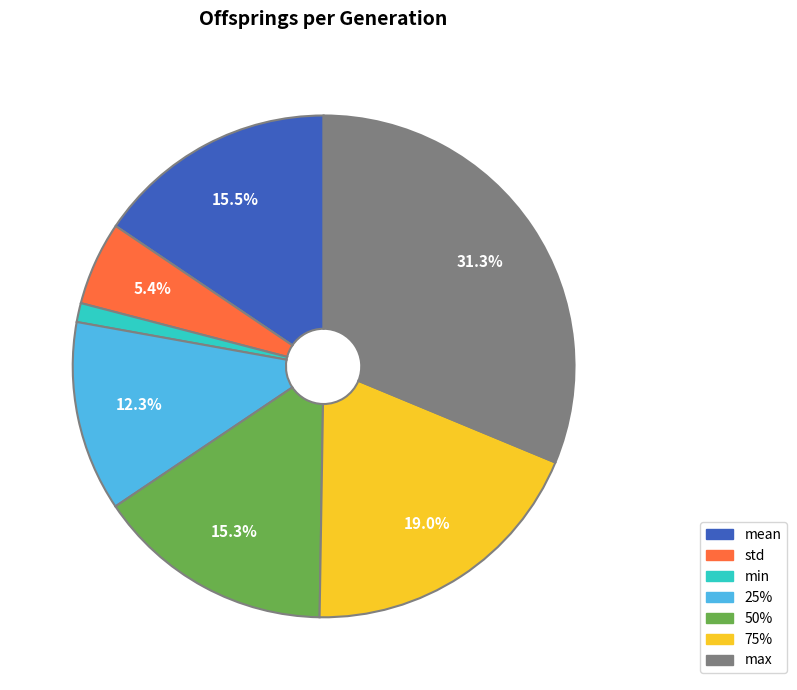

How many slices are in this pie chart?

7